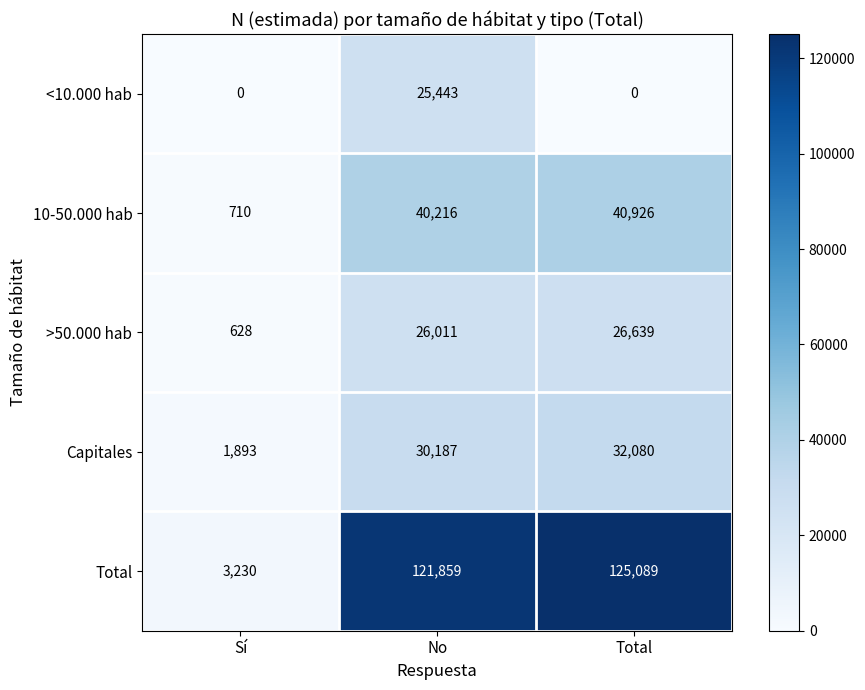

Rank the series by their maximum value, from highest to lowest.

Total, 10-50.000 hab, Capitales, >50.000 hab, <10.000 hab